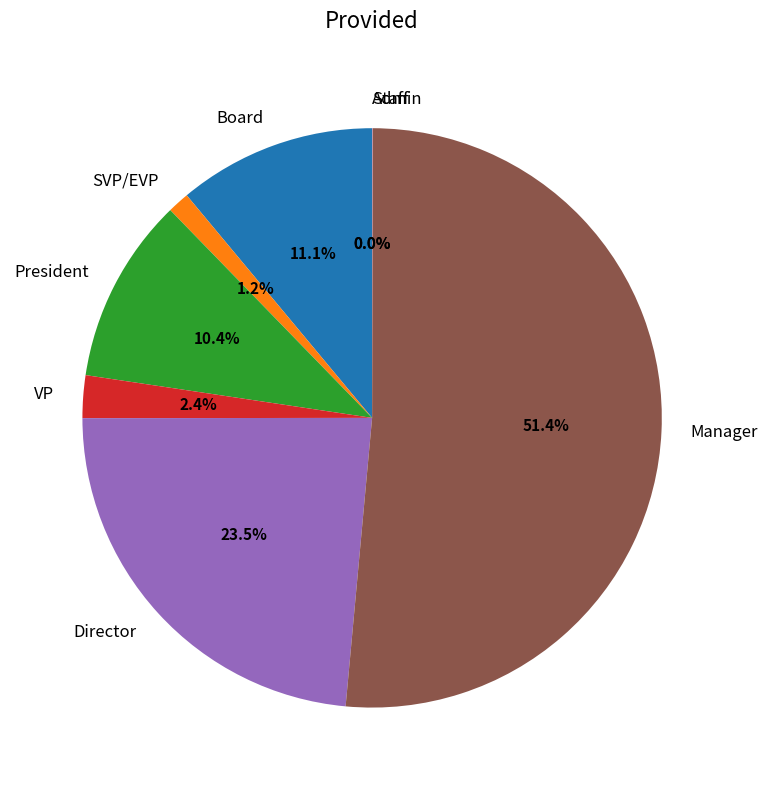

The VP slice represents 13% of the pie. True or false?

False